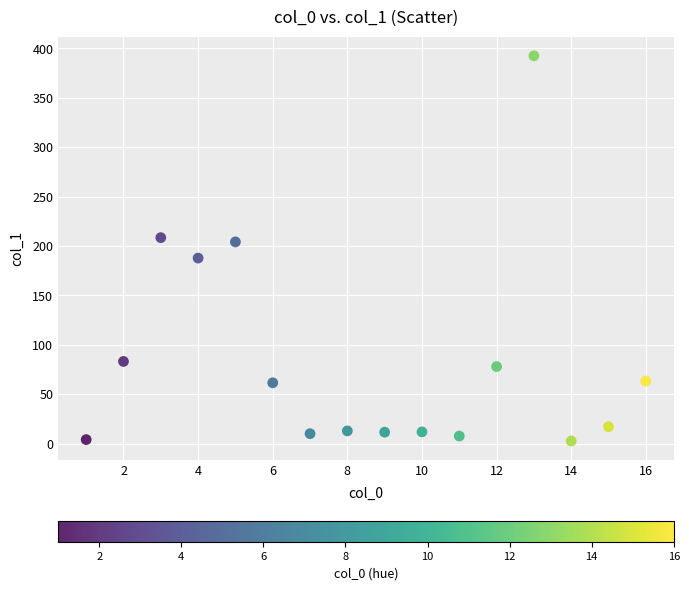

What is the range of Y values (max minus min)?

389.8